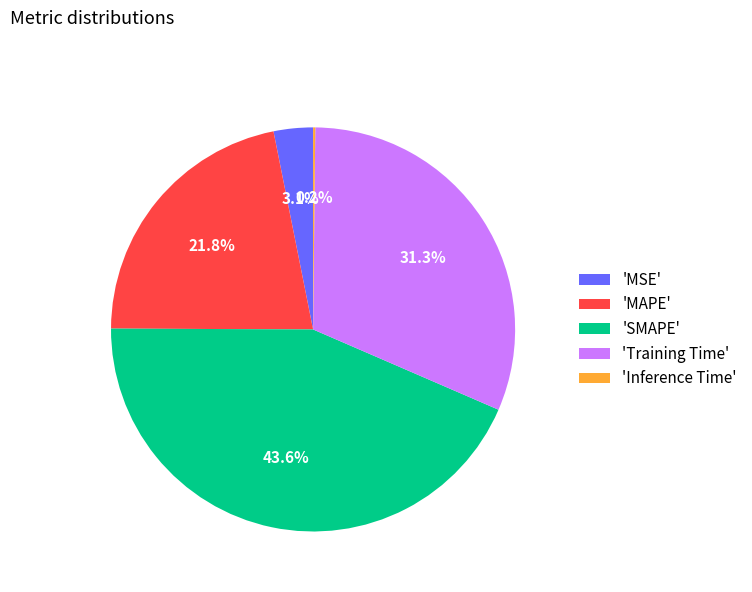

Between 'Training Time' and 'SMAPE', which is larger?

'SMAPE'